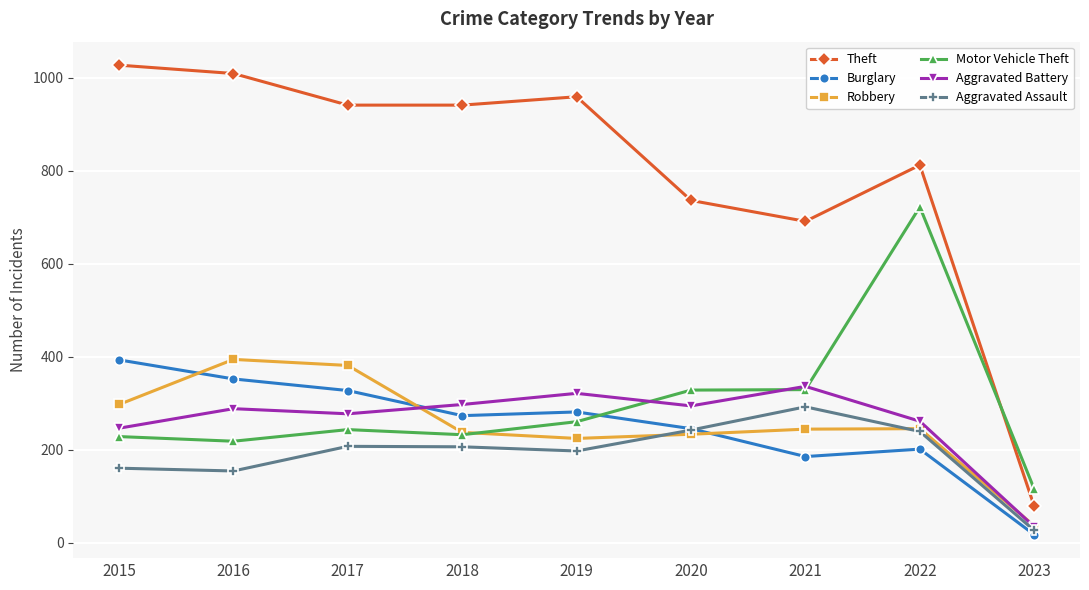

What is the highest value of the Burglary series?

393